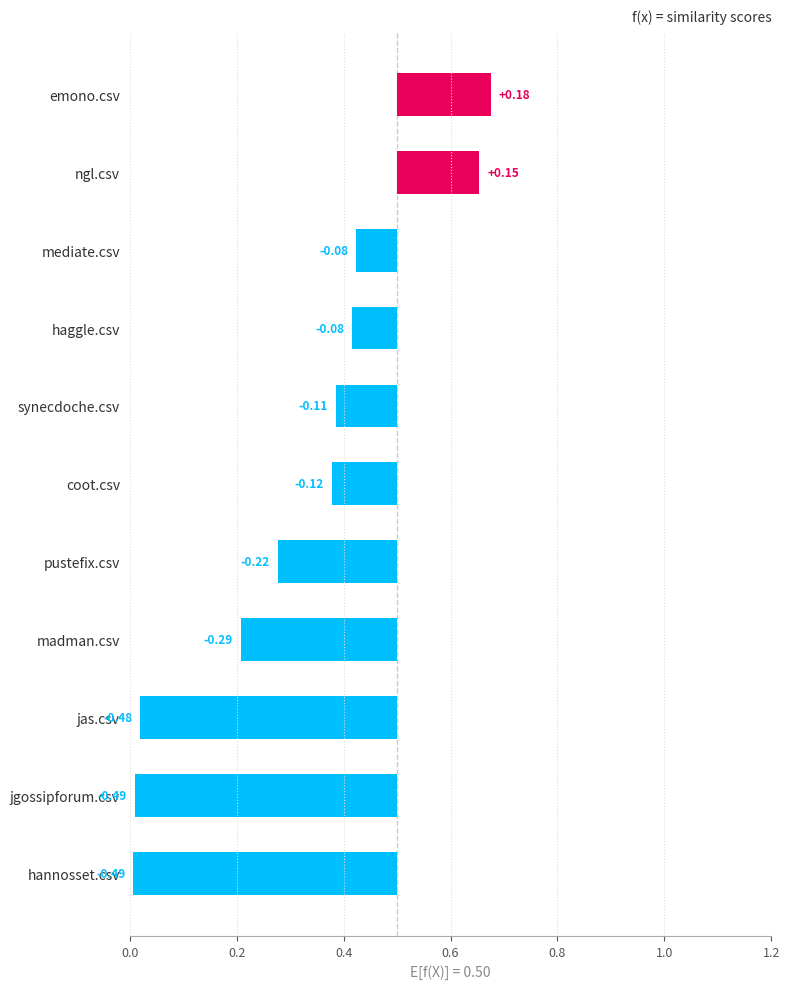

What is the minimum value shown in the chart?

-0.5